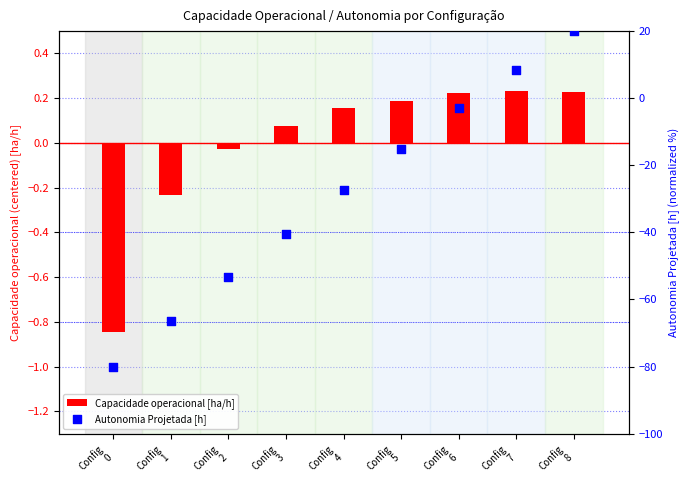

Which series reaches the maximum Y coordinate?

Autonomia Projetada [h]